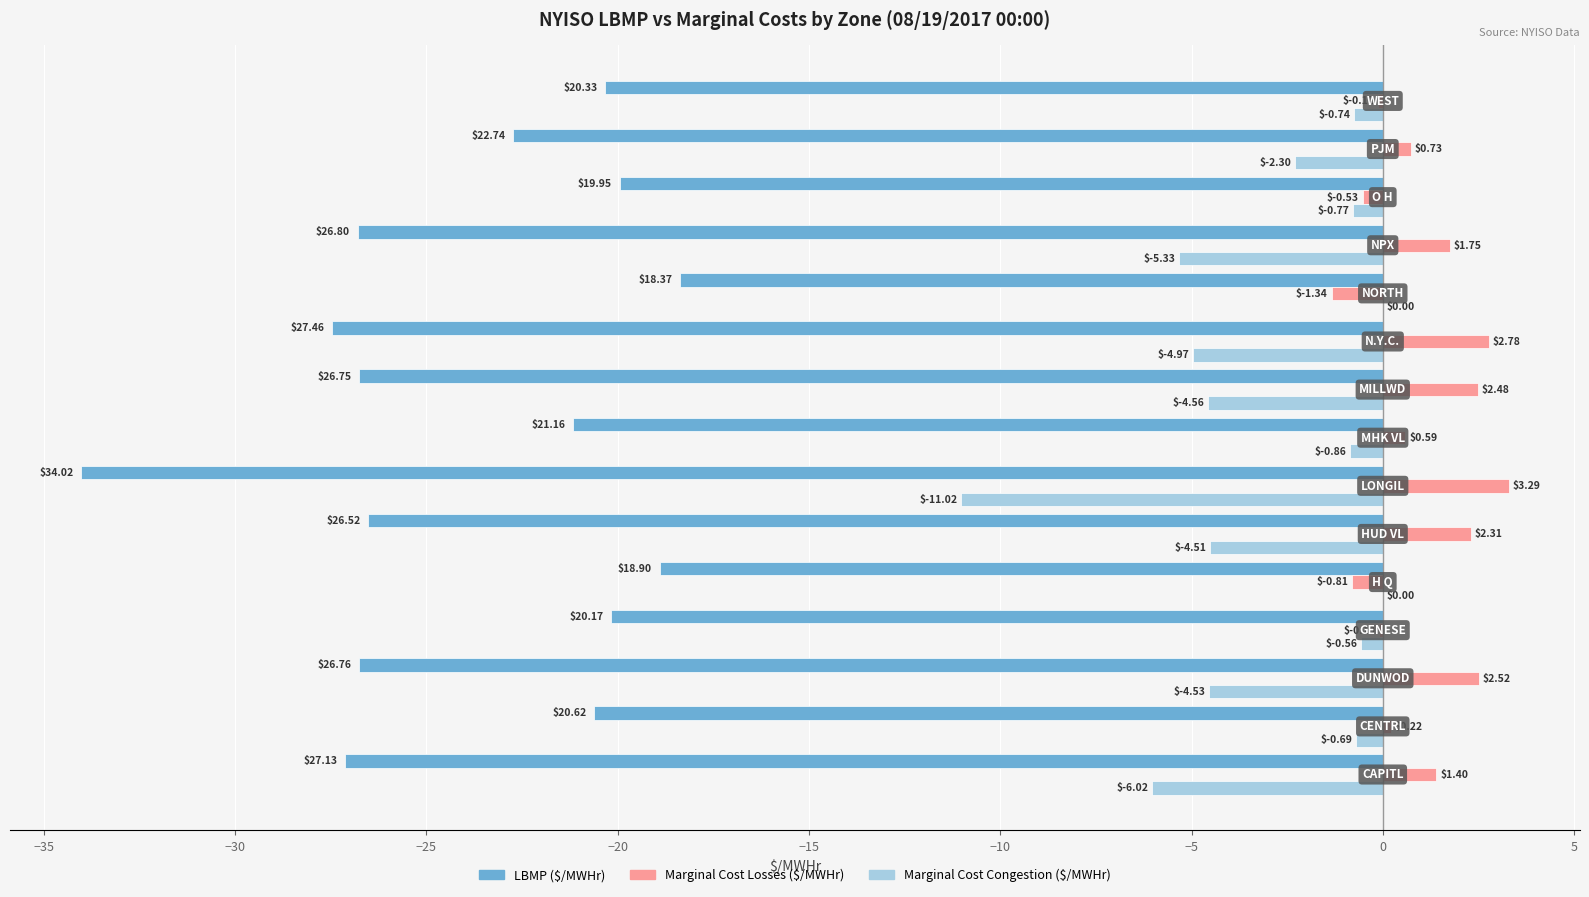

What is the sum of all Marginal Cost Losses ($/MWHr) values?

15.2